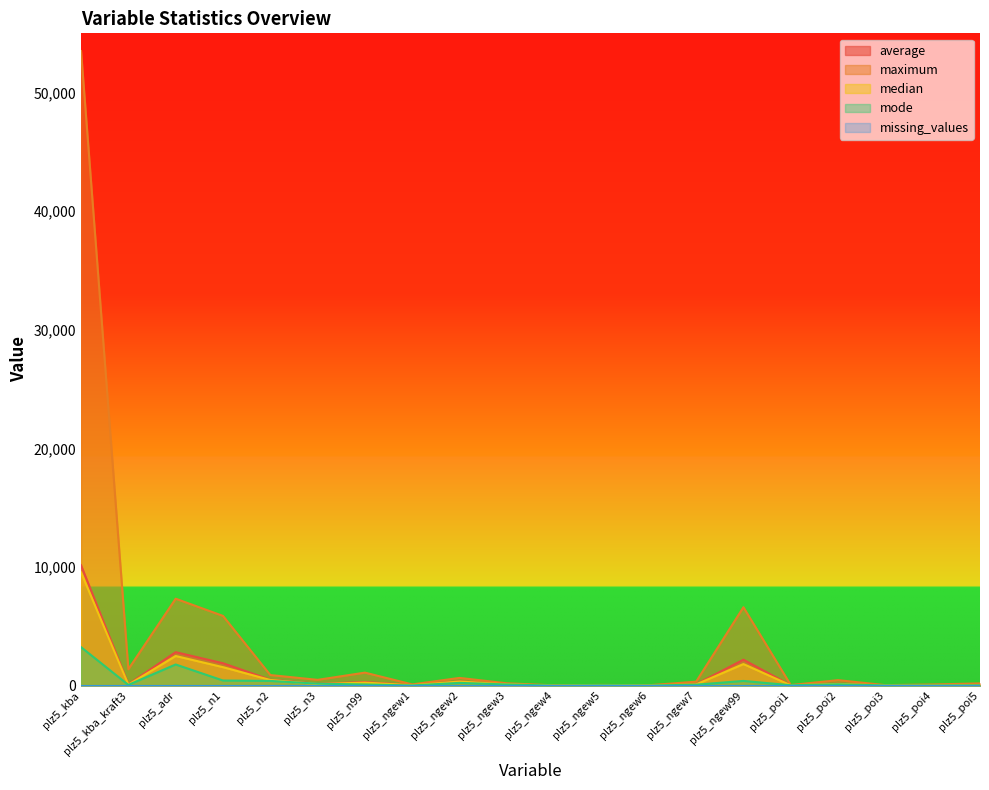

Between plz5_n1 and plz5_ngew99, which is larger?

plz5_ngew99